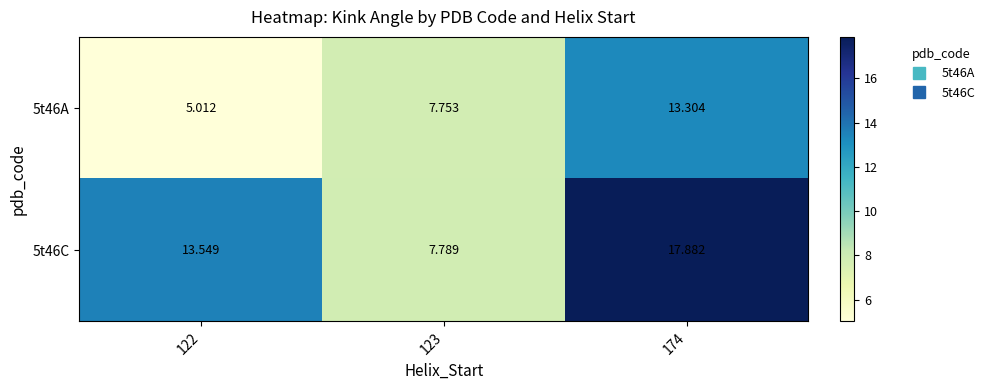

At how many categories does at least one series exceed 13?

2